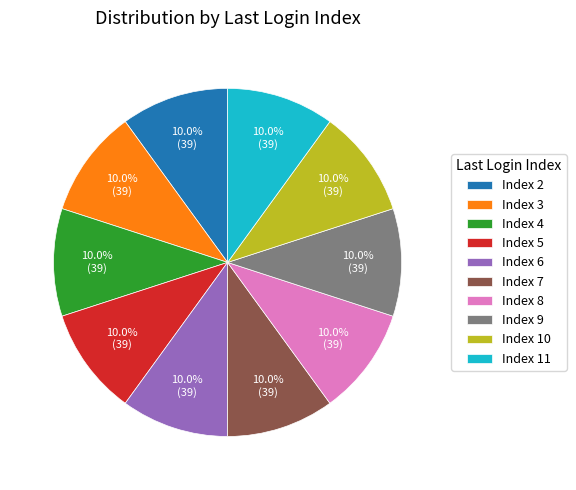

Is there a majority slice in this chart?

No